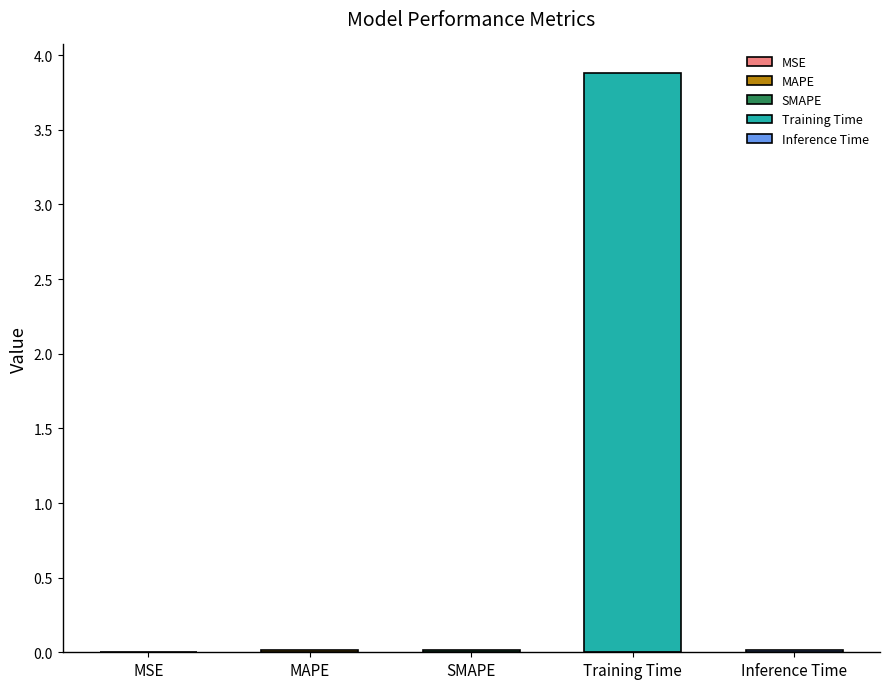

At which category does the chart reach its minimum across all series?

MSE